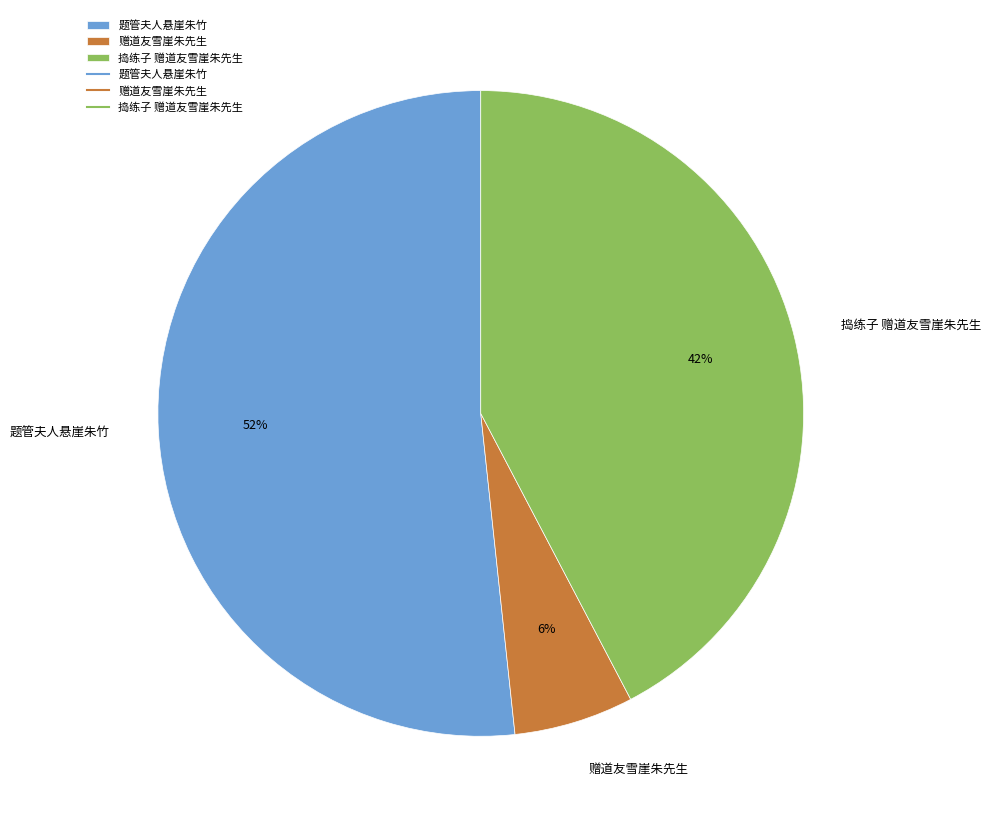

Which slice is the smallest?

赠道友雪崖朱先生